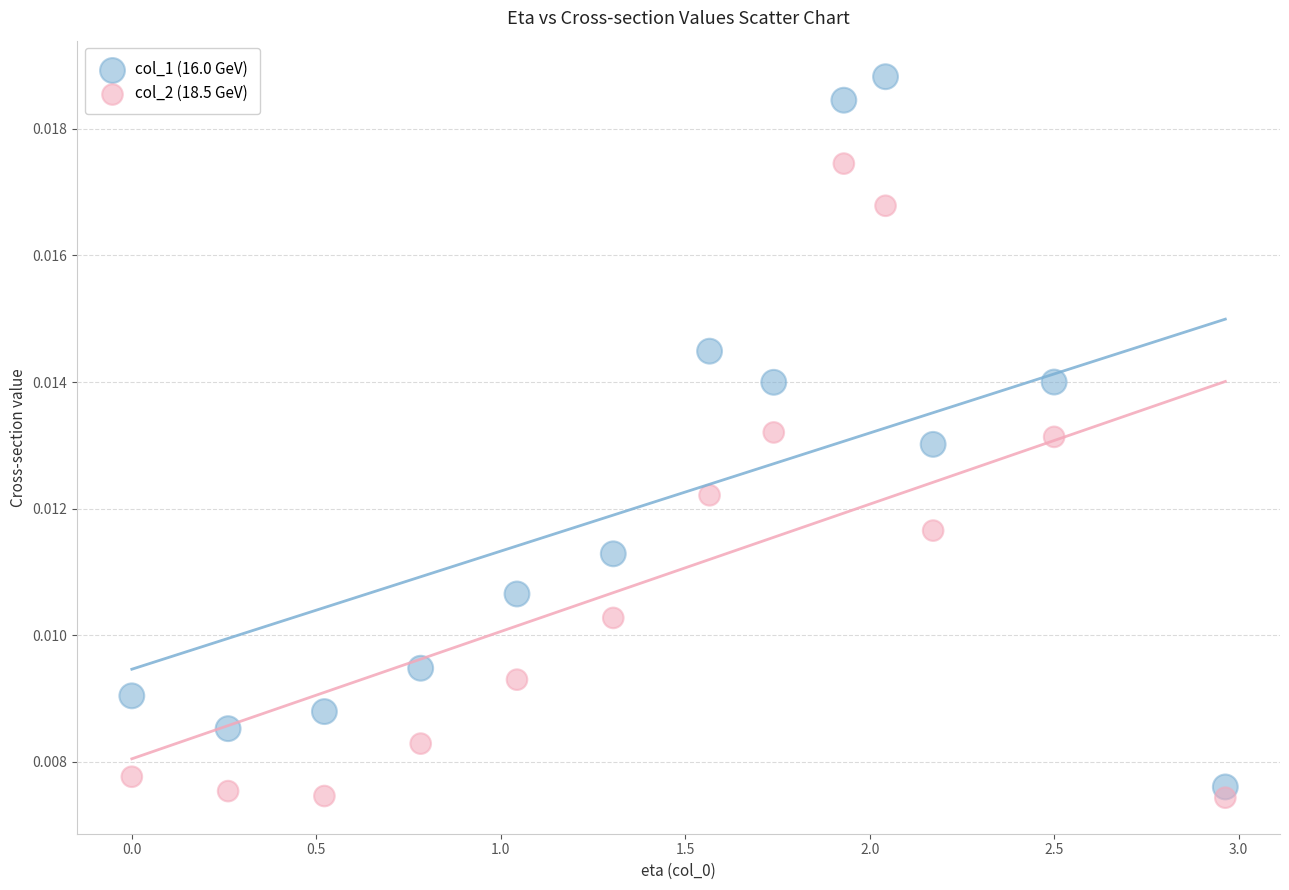

Which series has the largest Y range (max minus min)?

col_1 (16.0 GeV)